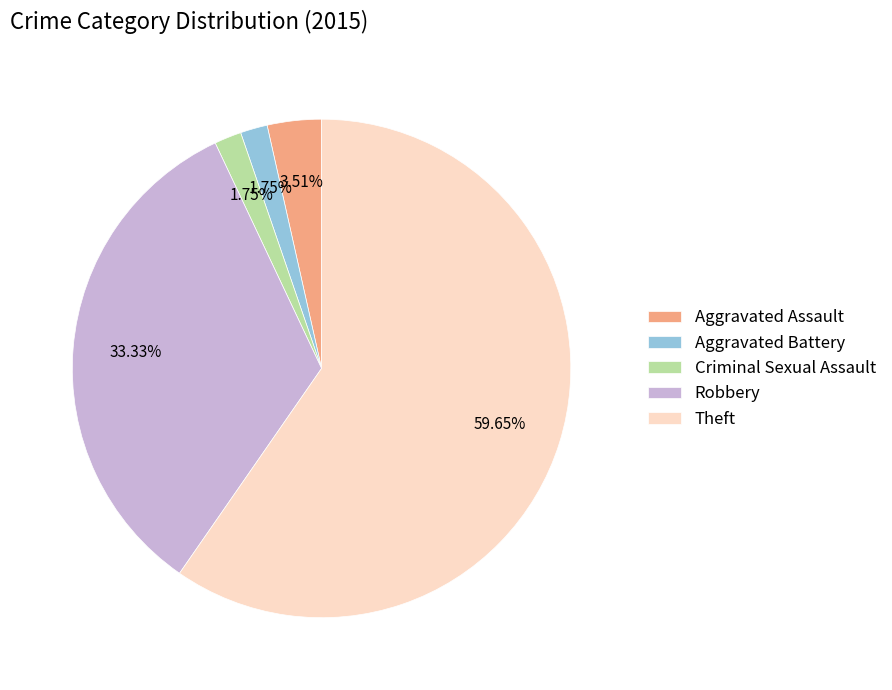

Between Robbery and Criminal Sexual Assault, which is larger?

Robbery